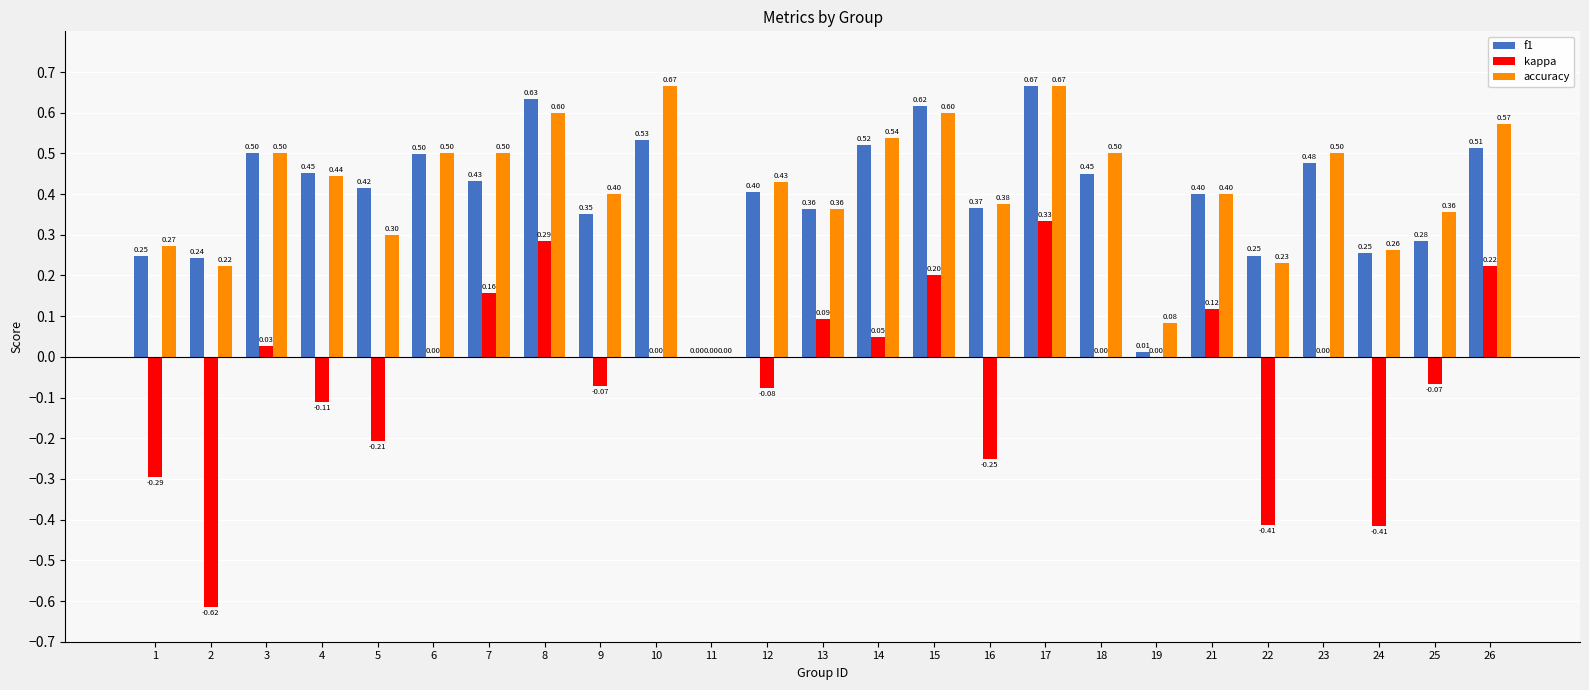

What is the sum of all kappa values?

-1.0